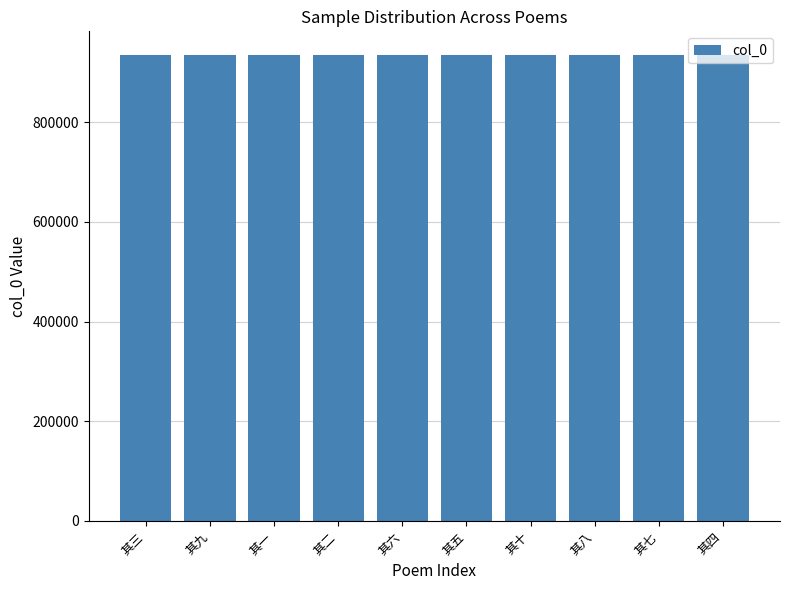

Read the value at 其三.

935704